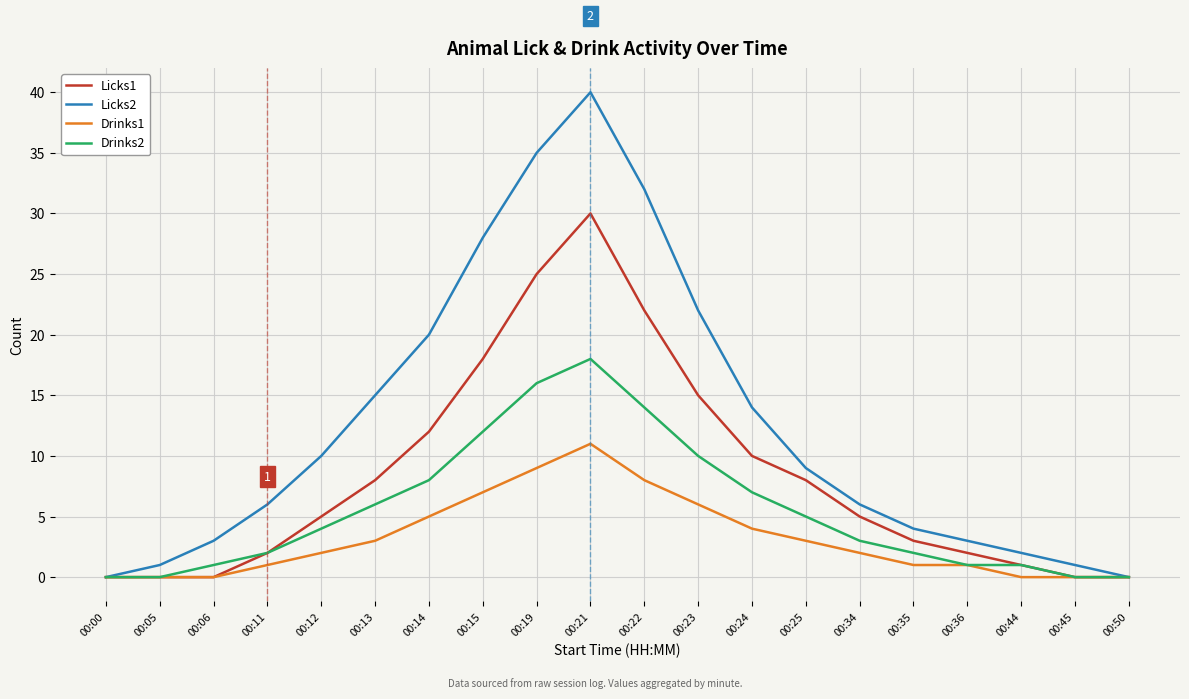

What is the approximate value of Licks1 at 00:13?

8